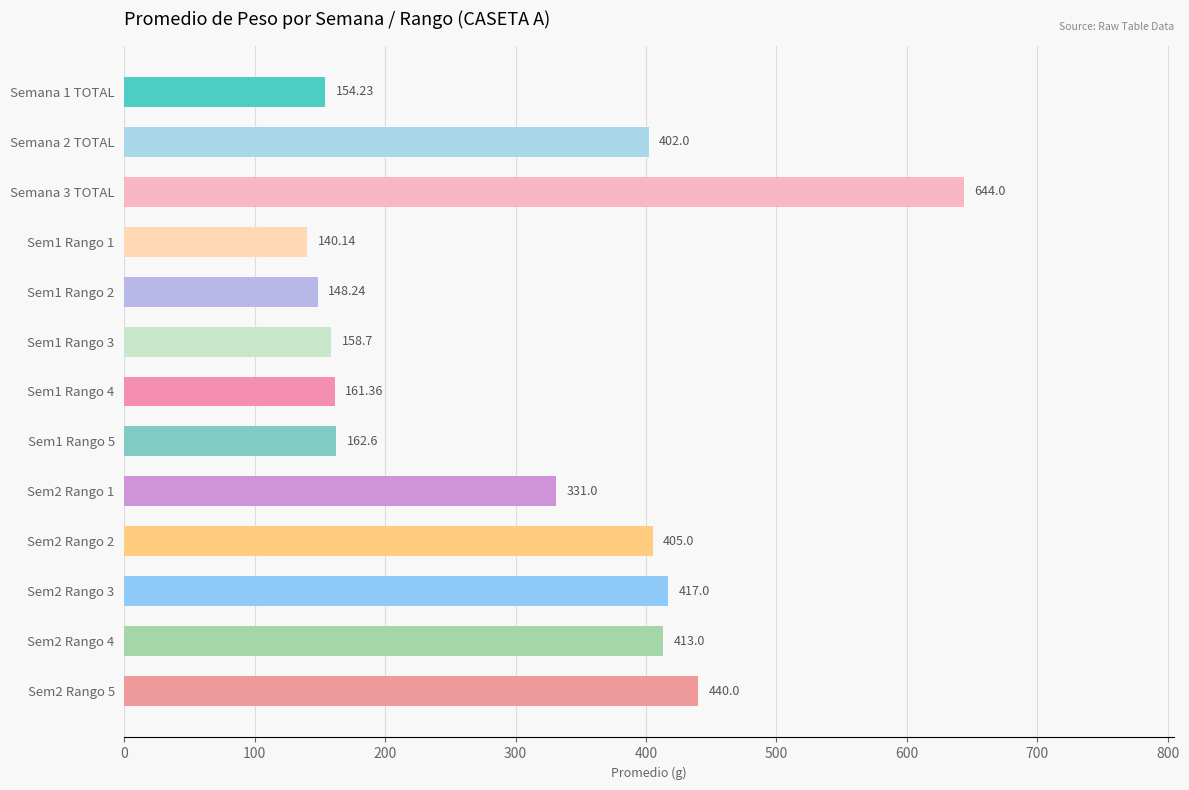

How many bars are there in total?

13